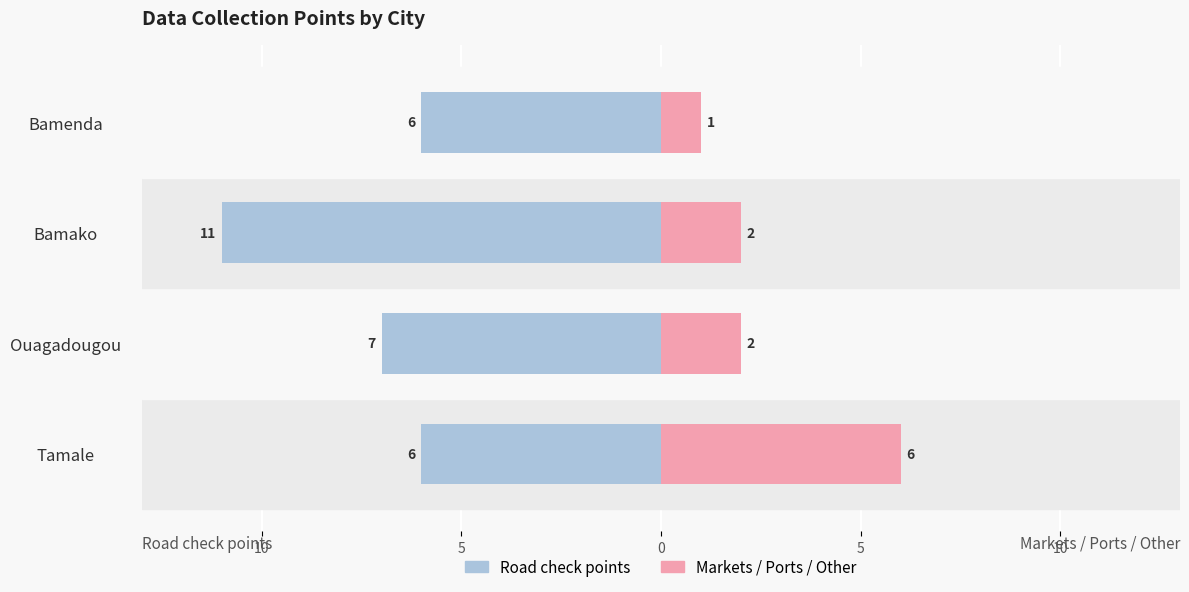

Count the Markets / Ports / Other values in the range 2 to 6.

3